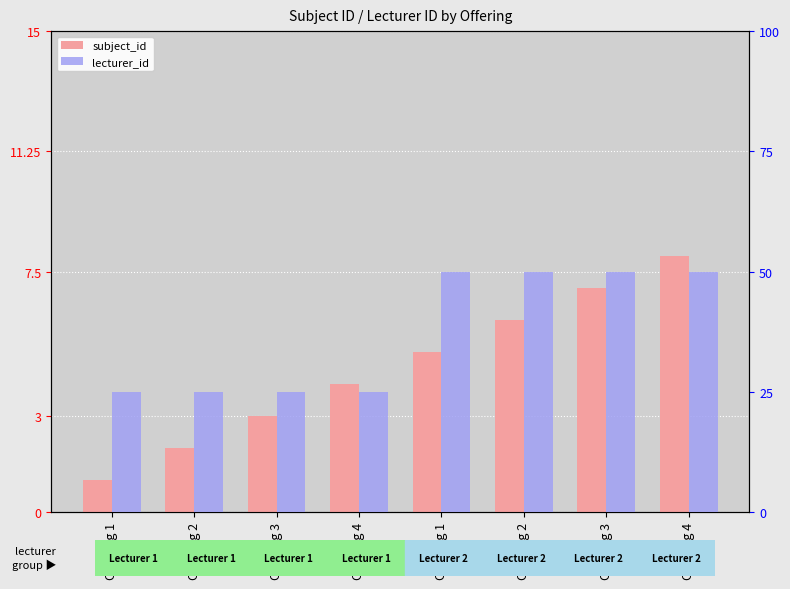

At which category is the sum across all series the highest?

Offering 4